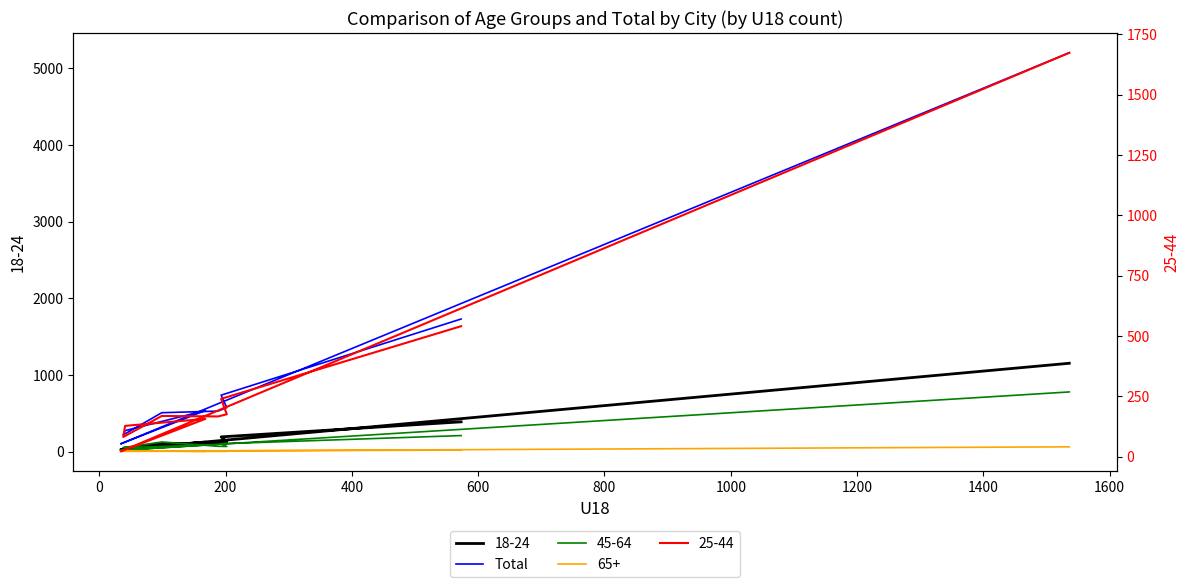

What is the greatest value displayed?

5201